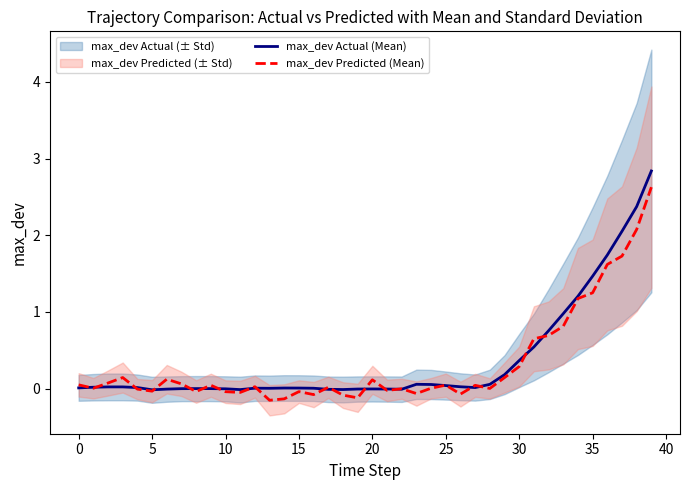

At which category is the sum across all series the highest?

39